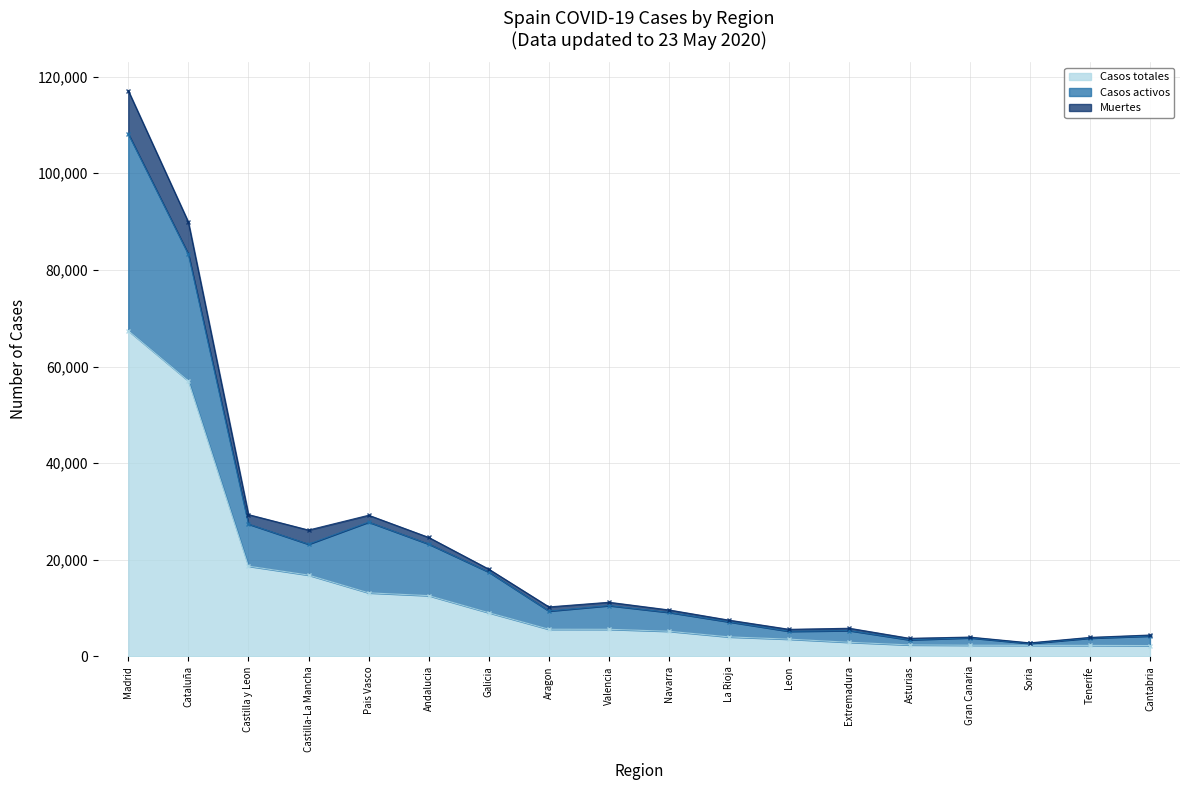

At how many categories does at least one series exceed 37992?

2